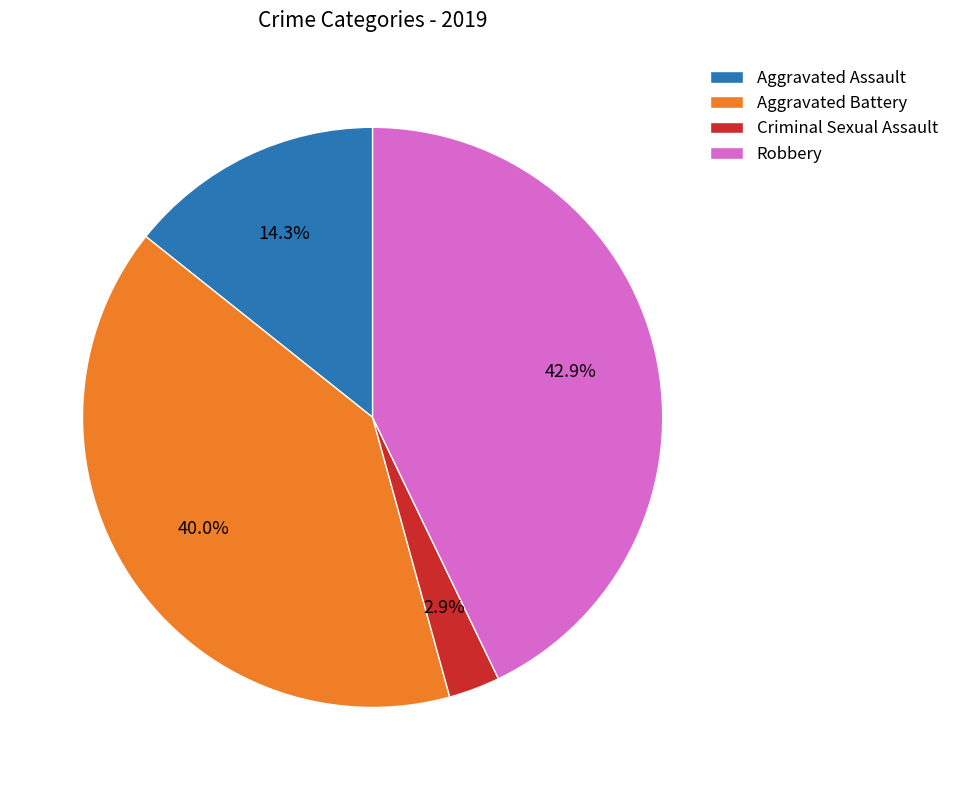

To the nearest percent, what percentage of the pie is Criminal Sexual Assault?

3%